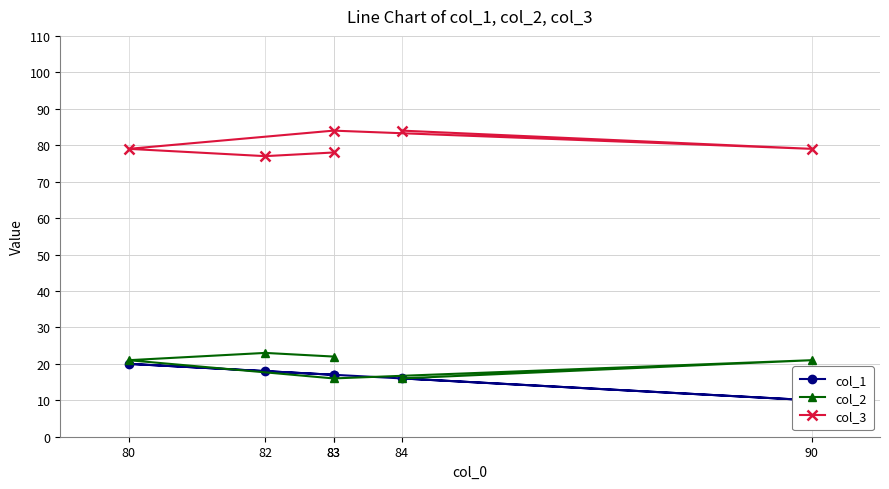

True or false: col_2 and col_3 cross at least once.

False